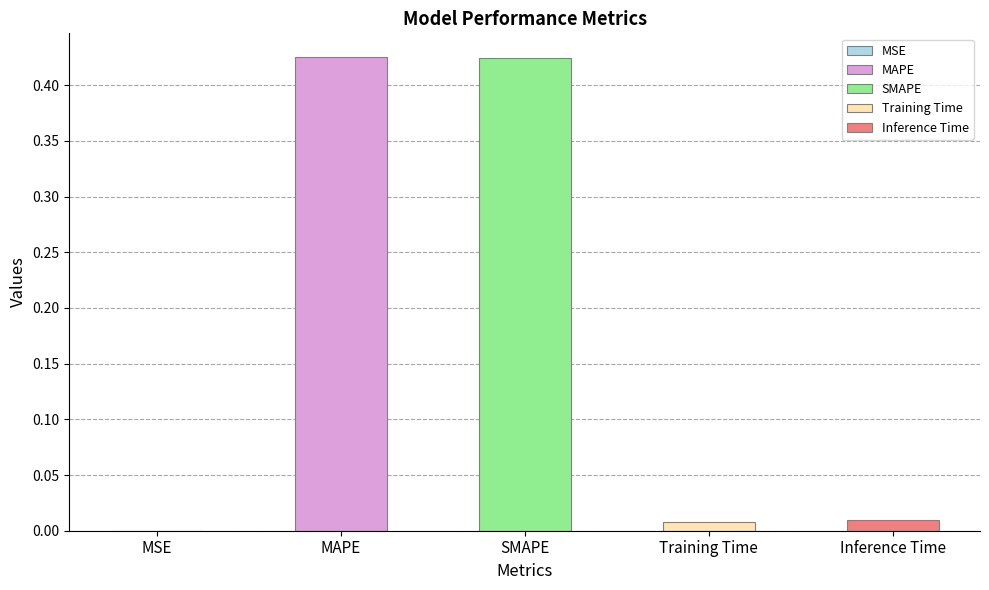

Reading right to left, transcribe all the data shown in this chart.

Inference Time=0.0	Training Time=0.0	SMAPE=0.4	MAPE=0.4	MSE=0.0